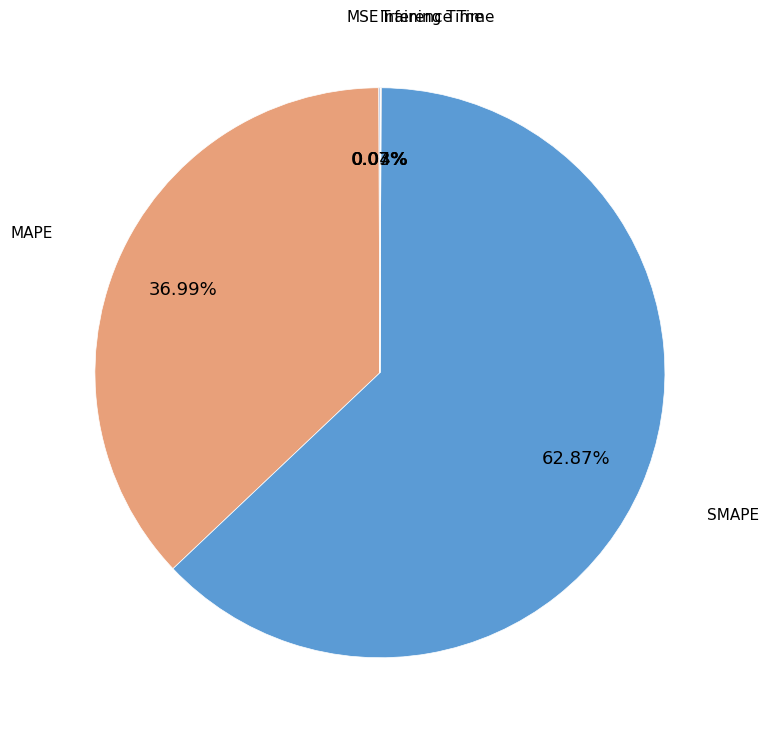

Is the sum of SMAPE and MAPE greater than half?

Yes